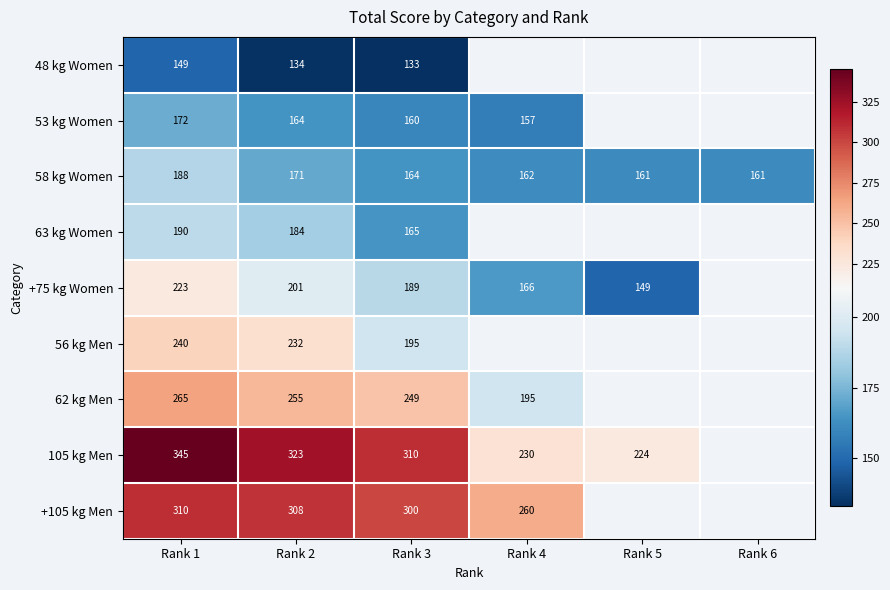

What is the smallest value displayed?

133.0